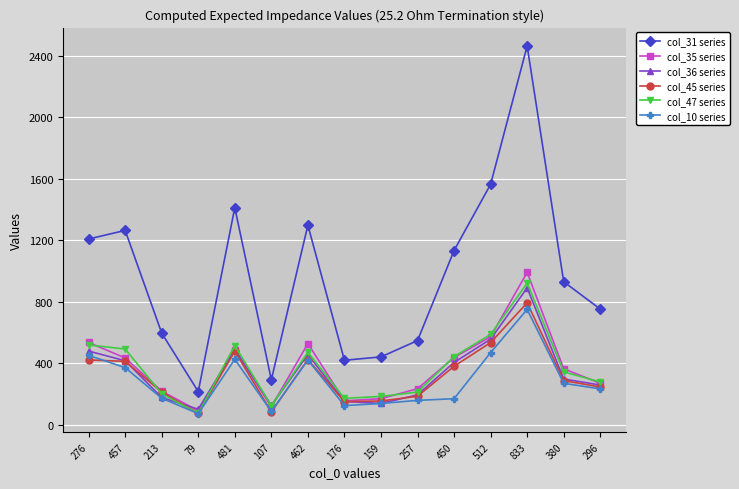

What is the label of the 2nd point from the right?

380